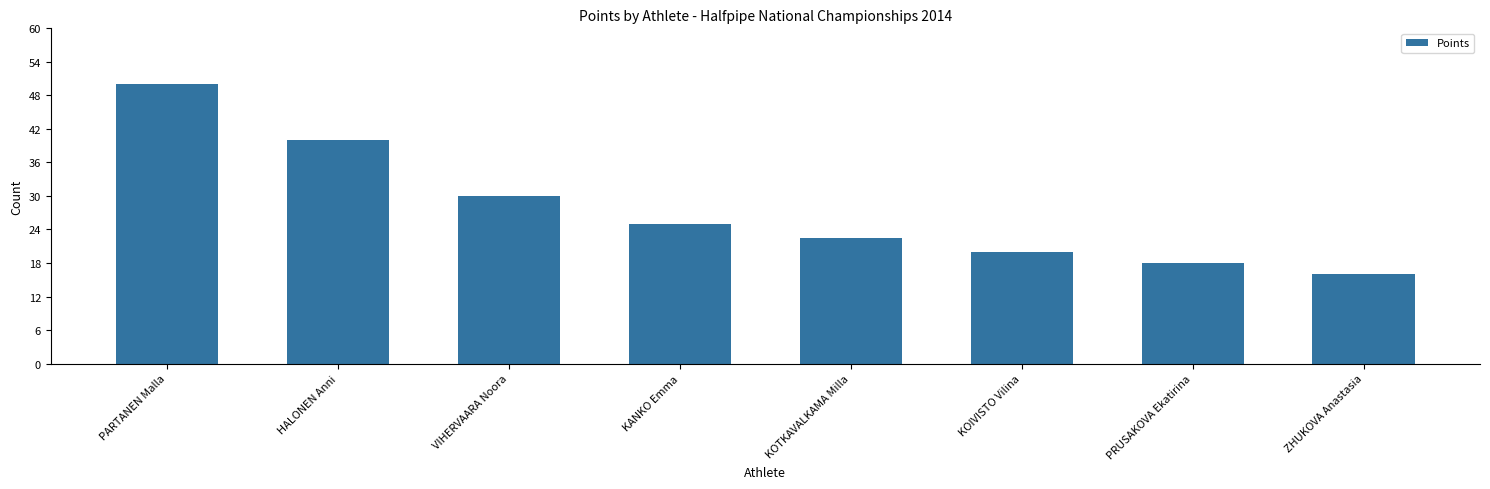

List the labels in order of value, smallest first.

ZHUKOVA Anastasia, PRUSAKOVA Ekatirina, KOIVISTO Vilina, KOTKAVALKAMA Milla, KANKO Emma, VIHERVAARA Noora, HALONEN Anni, PARTANEN Malla